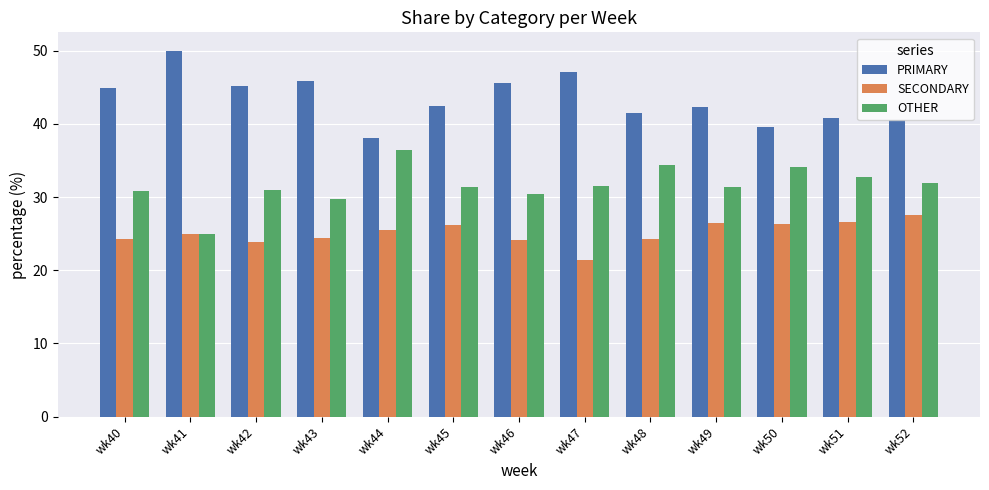

What is the lowest value of the OTHER series?

25.0